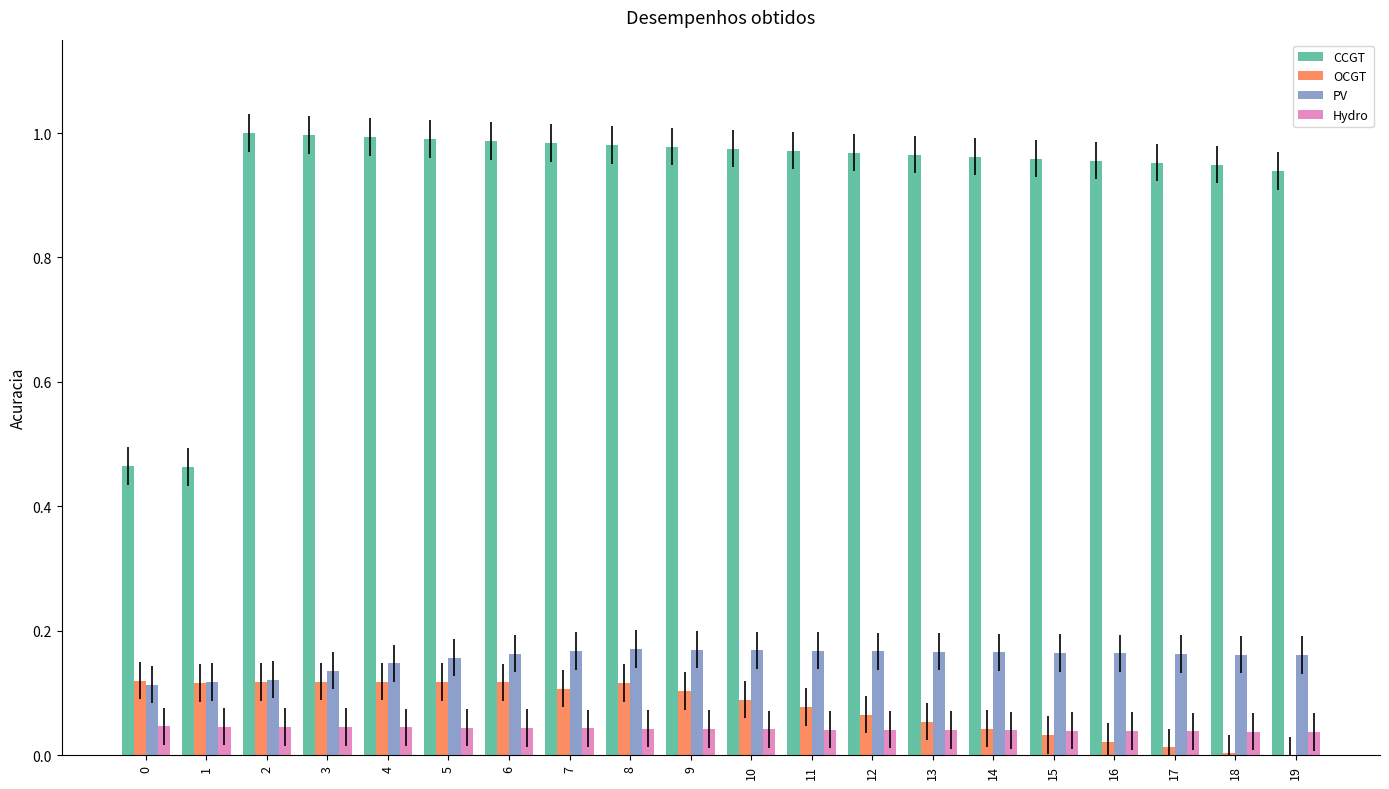

Which series has the largest range (max minus min)?

CCGT